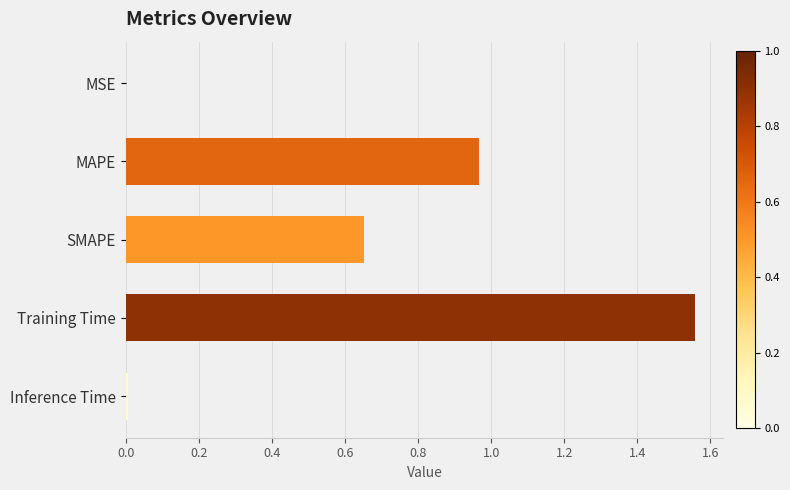

True or false: the data shows 1.0 at SMAPE.

False